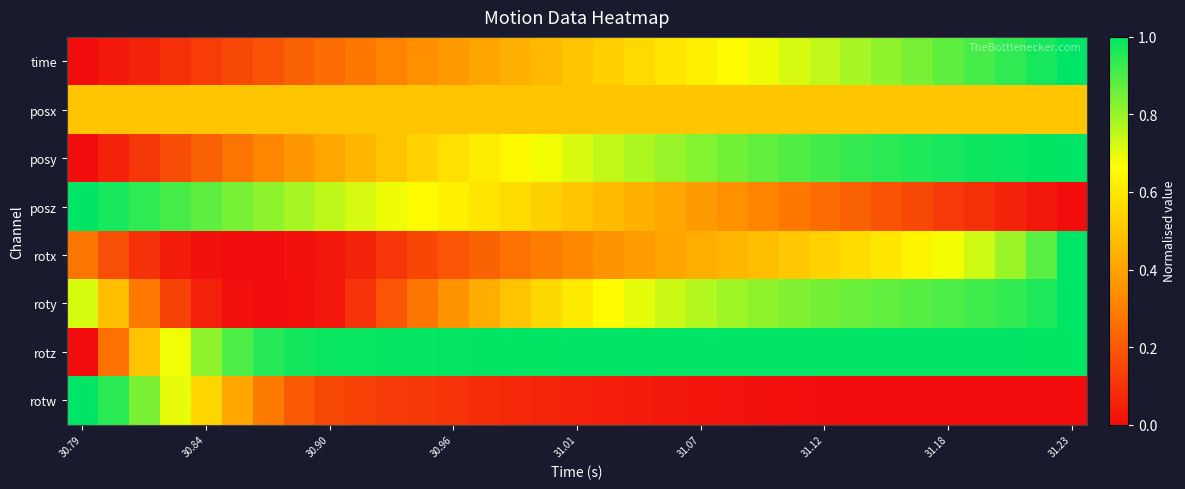

What is the maximum value shown in the chart?

1.0